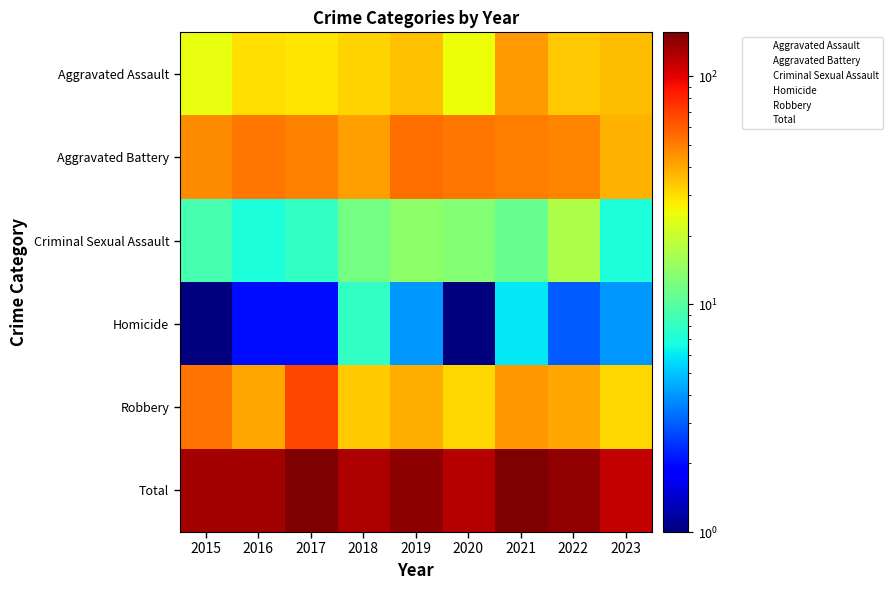

At how many categories does at least one series exceed 22?

9